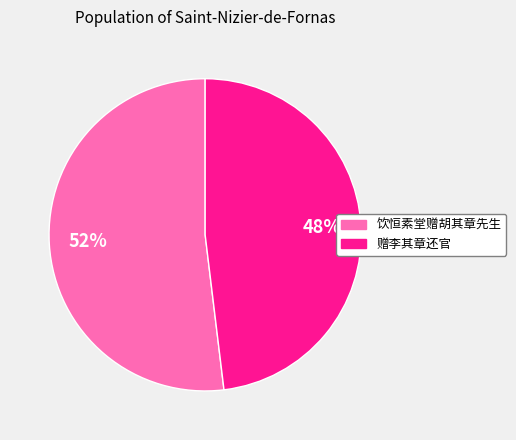

Count the number of slices in the pie.

2